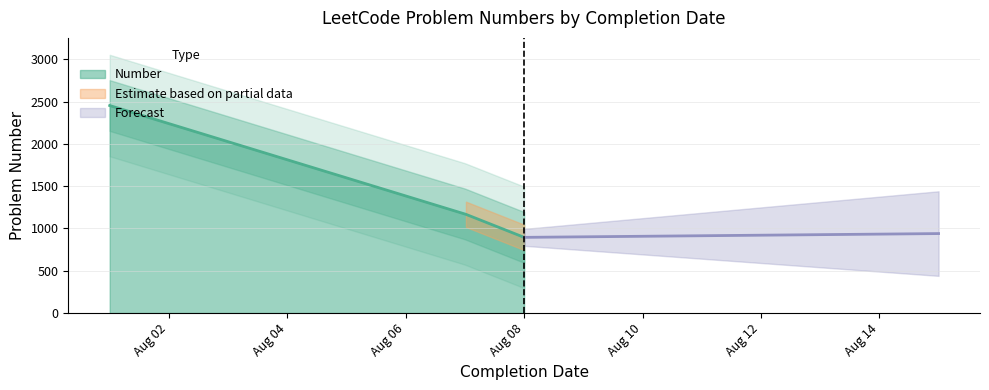

What is the sum of all values?

4521